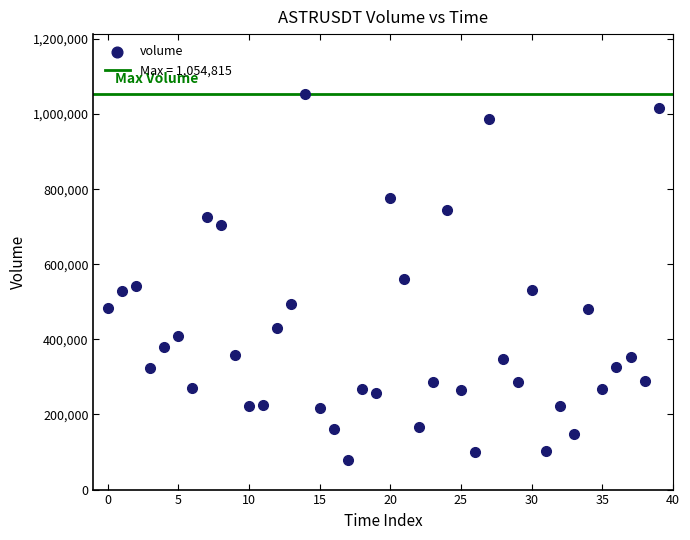

What is the range of Y values (max minus min)?

976521